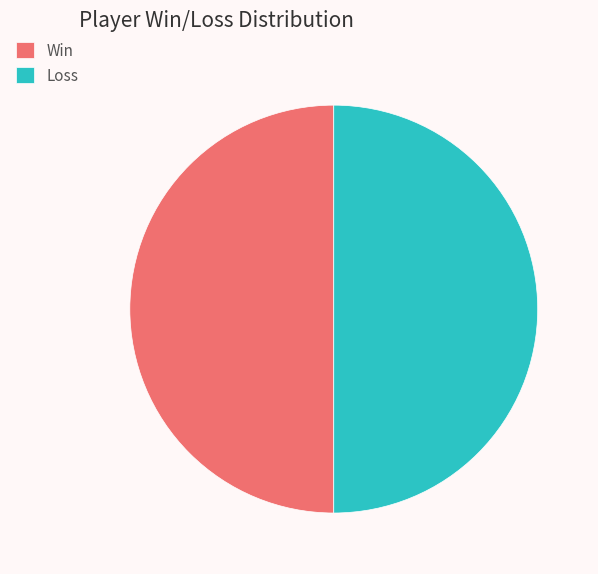

The Win slice represents 39% of the pie. True or false?

False